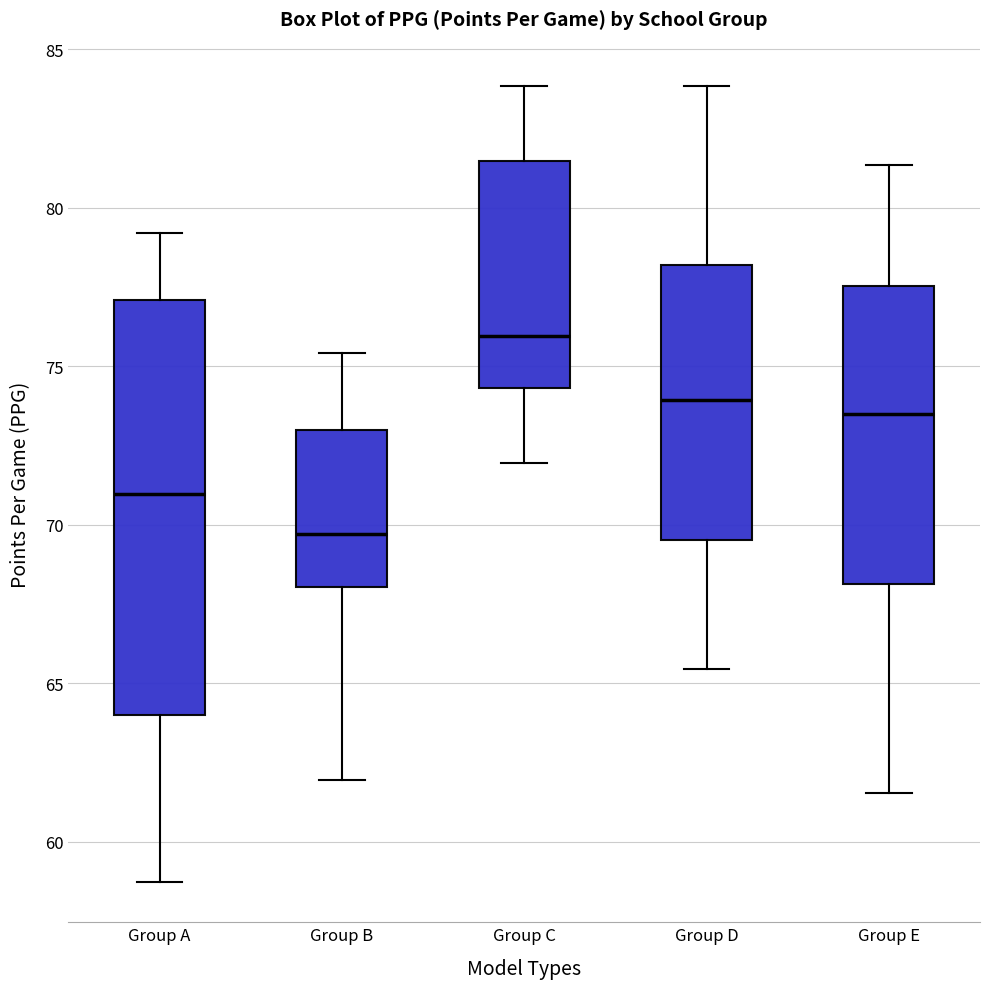

Reading left to right, read every box against the y-axis: the position of its median line, the range the box covers, and the ends of its whiskers. The values are not printed on the chart, so give them approximately, as read against the axis.

Group A: median 71.0, box 64.0 to 77.0, whiskers 58.5 to 79.0
Group B: median 69.5, box 68.0 to 73.0, whiskers 62.0 to 75.5
Group C: median 76.0, box 74.5 to 81.5, whiskers 72.0 to 84.0
Group D: median 74.0, box 69.5 to 78.0, whiskers 65.5 to 84.0
Group E: median 73.5, box 68.0 to 77.5, whiskers 61.5 to 81.5